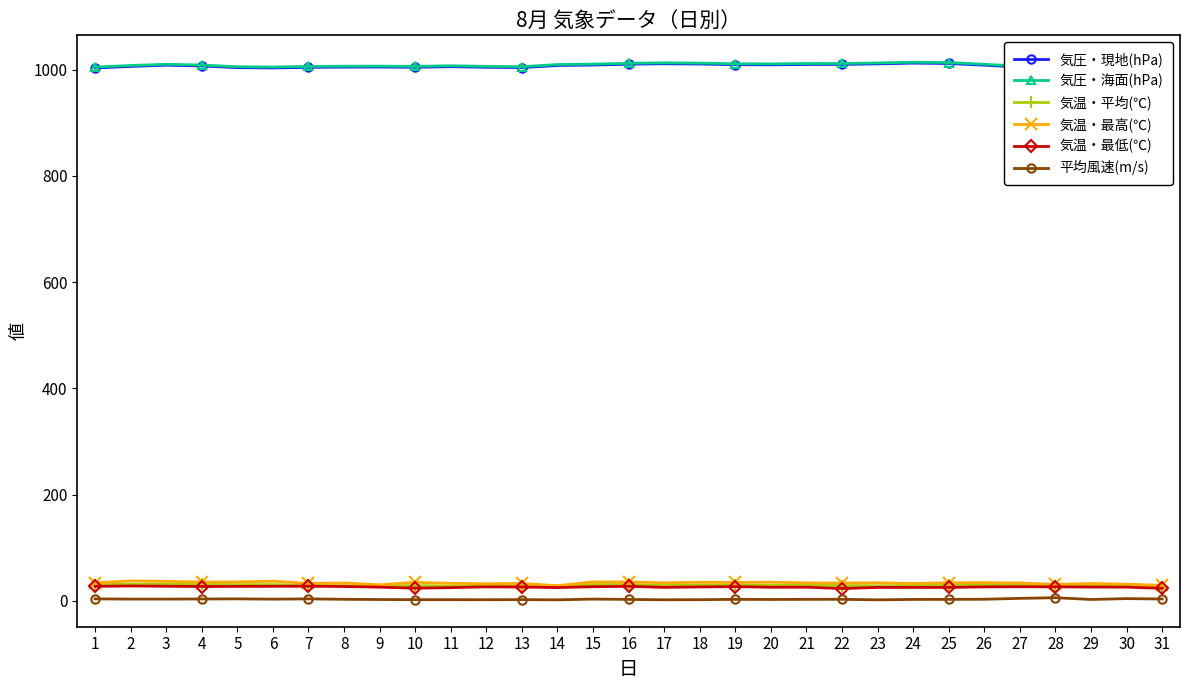

The value of 気圧・現地(hPa) at 3 is 1008.5. True or false?

True